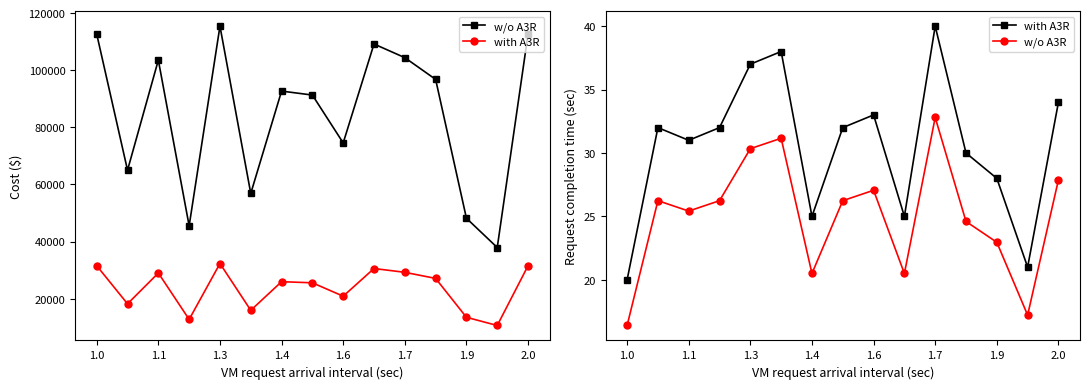

Rank the series by their maximum value, from highest to lowest.

with A3R, w/o A3R